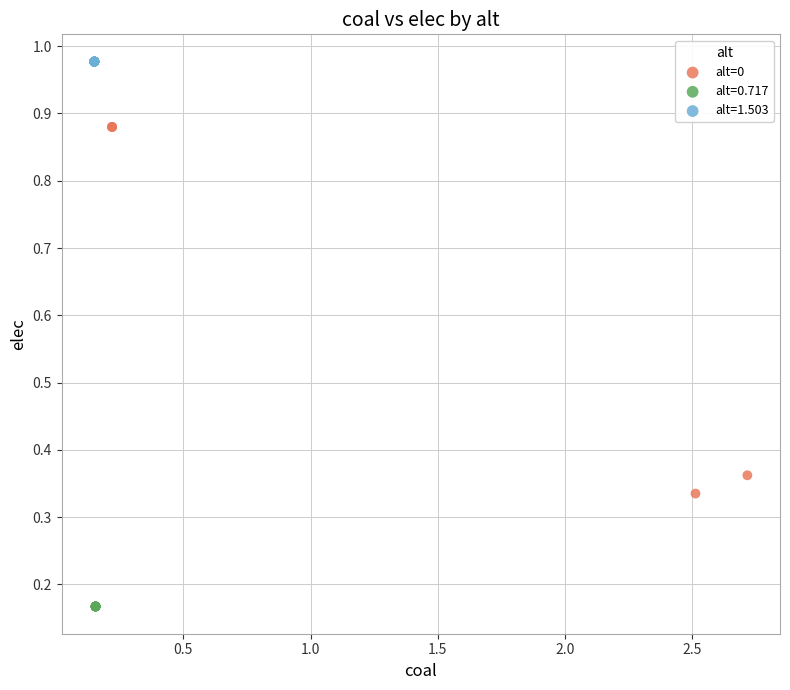

Which series reaches the maximum Y coordinate?

alt=1.503